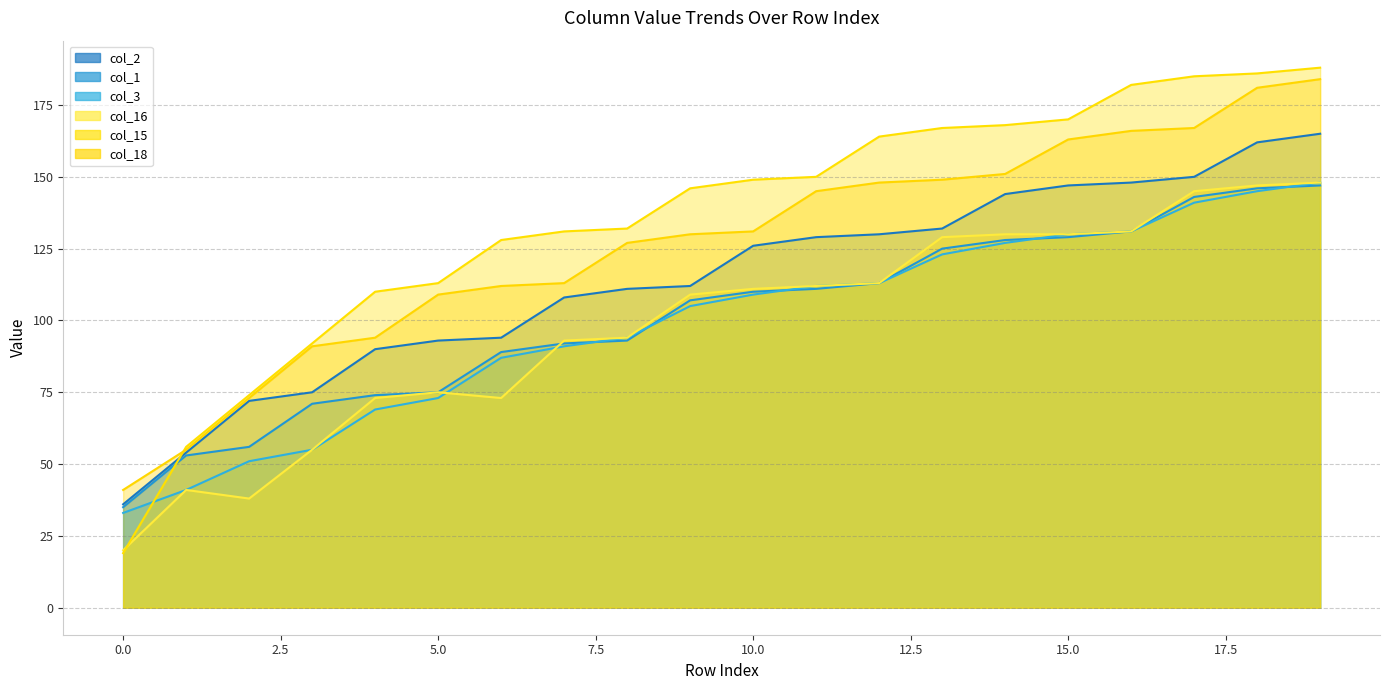

What is the greatest value displayed?

188